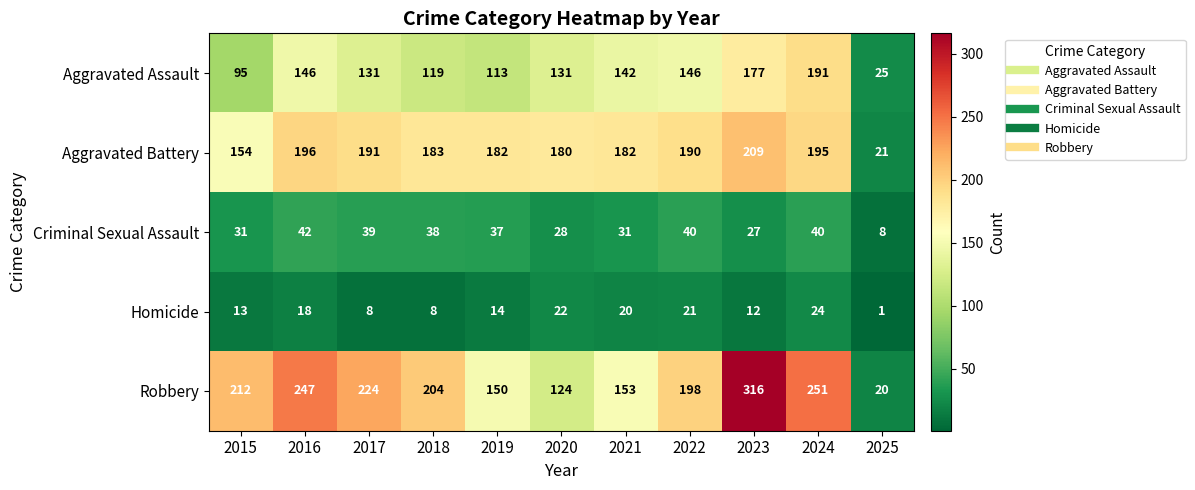

Rank the series at 2018 from lowest to highest value.

Homicide, Criminal Sexual Assault, Aggravated Assault, Aggravated Battery, Robbery